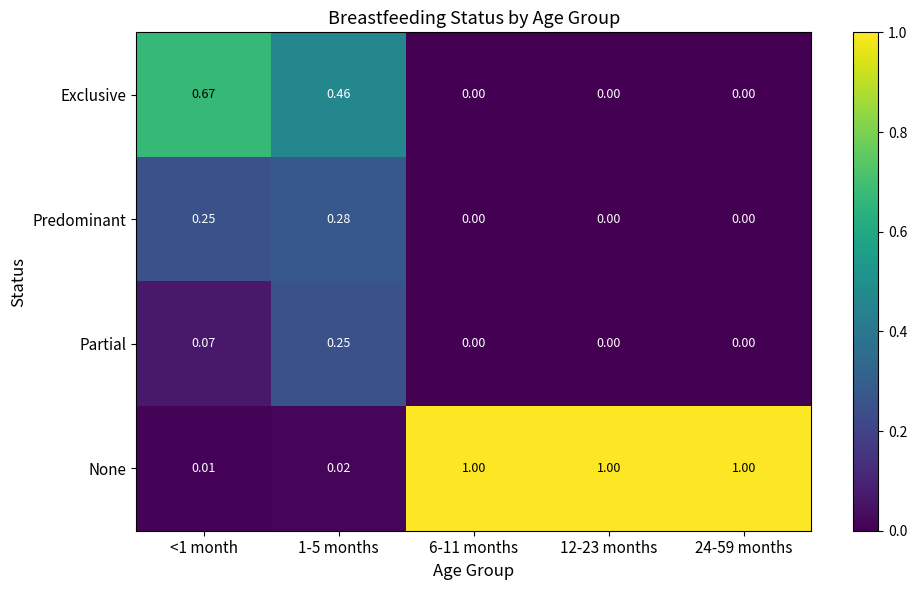

Which series has the largest total across all categories?

None